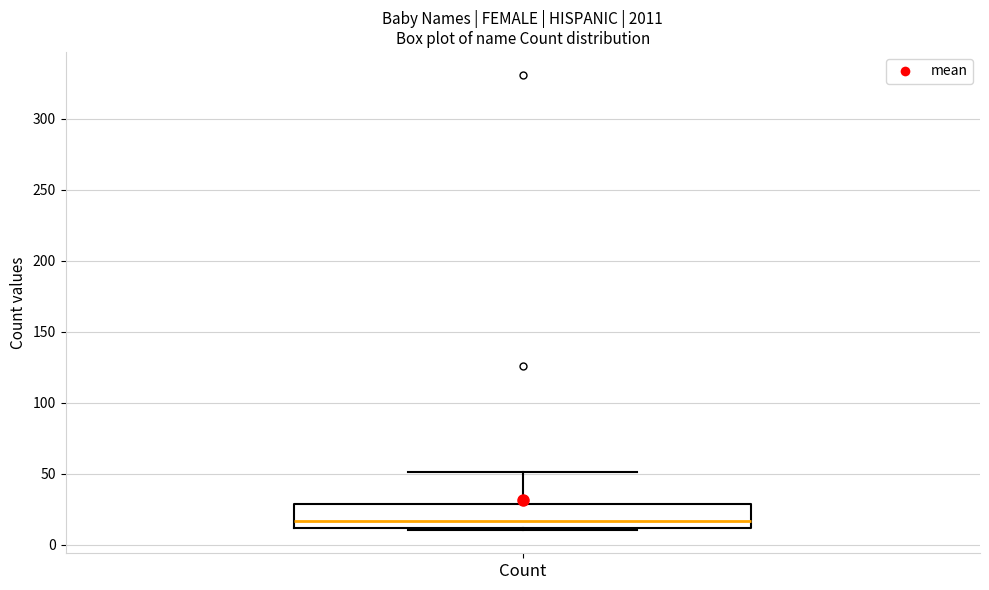

Transcribe this box plot: give where the median line is, the range the box spans, and where the two whiskers end, as read against the y-axis. The values are not printed on the chart, so give them approximately, as read against the axis.

median 15, box 10 to 30, whiskers 10 (just below the box's lower edge) to 50